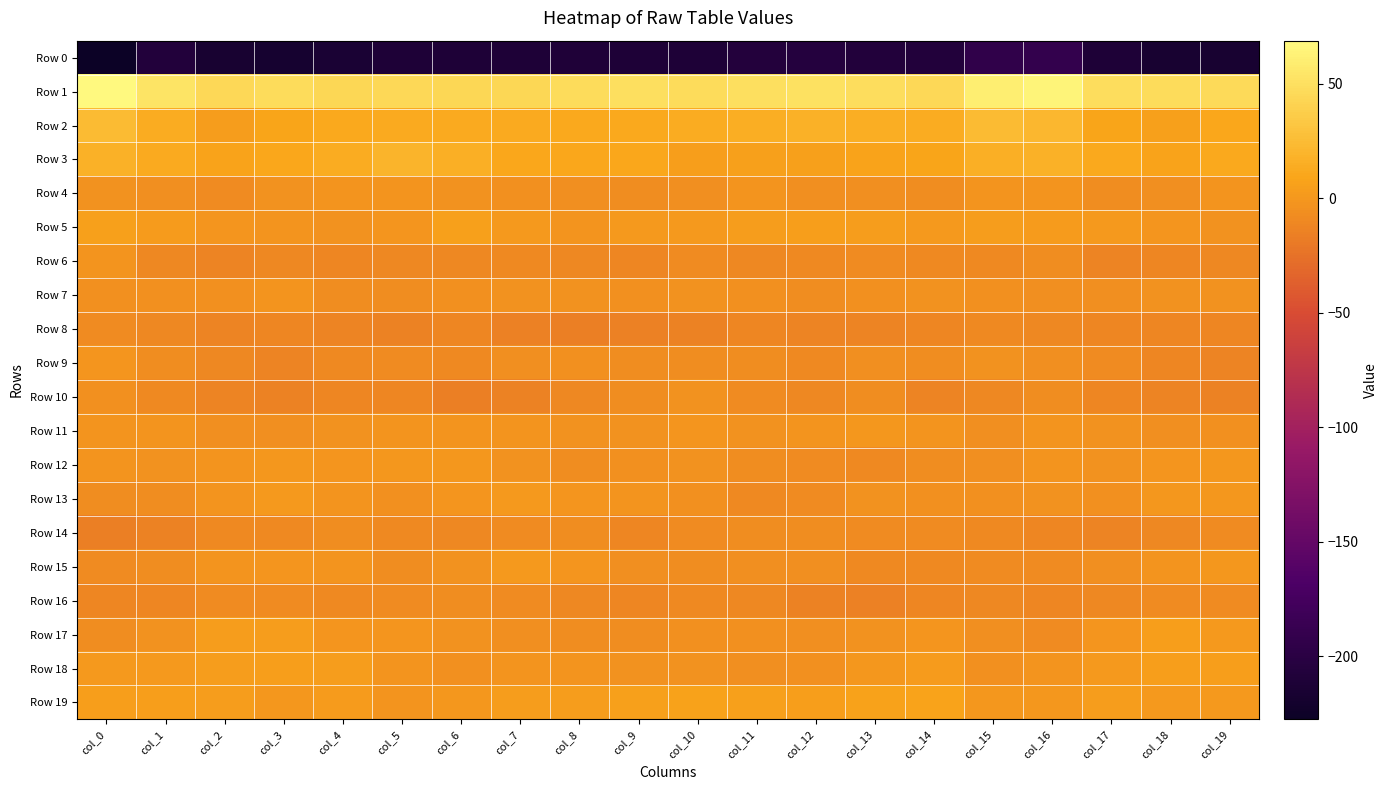

Reading left to right, transcribe all the data shown in this chart.

Row 0: col_0=-227.5	col_1=-207.7	col_2=-216.6	col_3=-217.2	col_4=-213.7	col_5=-210.2	col_6=-210.7	col_7=-210.3	col_8=-209.7	col_9=-211.1	col_10=-210.7	col_11=-206.5	col_12=-205.2	col_13=-207.0	col_14=-207.5	col_15=-193.8	col_16=-191.1	col_17=-210.3	col_18=-217.0	col_19=-216.7
Row 1: col_0=68.7	col_1=52.7	col_2=45.4	col_3=47.4	col_4=44.4	col_5=44.4	col_6=44.2	col_7=43.9	col_8=47.5	col_9=49.7	col_10=47.3	col_11=49.9	col_12=50.6	col_13=48.2	col_14=45.4	col_15=59.6	col_16=64.5	col_17=48.8	col_18=46.9	col_19=46.3
Row 2: col_0=24.7	col_1=13.5	col_2=3.8	col_3=9.2	col_4=11.5	col_5=12.3	col_6=12.5	col_7=12.4	col_8=11.0	col_9=11.1	col_10=13.9	col_11=15.1	col_12=17.6	col_13=14.7	col_14=13.6	col_15=24.3	col_16=22.1	col_17=9.1	col_18=5.3	col_19=10.6
Row 3: col_0=17.2	col_1=12.9	col_2=8.1	col_3=9.9	col_4=13.9	col_5=19.0	col_6=16.4	col_7=9.7	col_8=10.7	col_9=10.1	col_10=4.8	col_11=5.6	col_12=6.0	col_13=8.2	col_14=8.8	col_15=16.3	col_16=17.0	col_17=11.3	col_18=8.4	col_19=11.1
Row 4: col_0=-3.6	col_1=-5.9	col_2=-8.5	col_3=-3.4	col_4=-2.2	col_5=-2.5	col_6=-3.1	col_7=-4.4	col_8=-6.1	col_9=-6.9	col_10=-6.2	col_11=-2.8	col_12=-5.4	col_13=-5.4	col_14=-7.4	col_15=-2.3	col_16=-2.3	col_17=-7.3	col_18=-6.3	col_19=-2.5
Row 5: col_0=5.6	col_1=2.7	col_2=-1.0	col_3=-3.0	col_4=-3.5	col_5=-0.8	col_6=5.6	col_7=0.6	col_8=-2.4	col_9=0.5	col_10=0.8	col_11=3.3	col_12=4.3	col_13=2.8	col_14=1.1	col_15=3.6	col_16=2.4	col_17=0.9	col_18=-1.8	col_19=-3.1
Row 6: col_0=-2.2	col_1=-10.1	col_2=-13.3	col_3=-10.3	col_4=-11.2	col_5=-10.5	col_6=-11.0	col_7=-9.9	col_8=-10.3	col_9=-11.4	col_10=-8.0	col_11=-10.3	col_12=-9.4	col_13=-8.3	col_14=-9.2	col_15=-9.8	col_16=-7.4	col_17=-13.2	col_18=-11.6	col_19=-10.7
Row 7: col_0=-5.0	col_1=-4.8	col_2=-5.1	col_3=-2.3	col_4=-7.2	col_5=-6.8	col_6=-4.3	col_7=-4.2	col_8=-3.1	col_9=-4.3	col_10=-3.8	col_11=-4.8	col_12=-7.1	col_13=-4.5	col_14=-3.9	col_15=-4.9	col_16=-5.5	col_17=-5.7	col_18=-3.5	col_19=-3.9
Row 8: col_0=-8.3	col_1=-10.7	col_2=-12.8	col_3=-11.5	col_4=-13.4	col_5=-13.8	col_6=-12.1	col_7=-15.3	col_8=-16.3	col_9=-15.7	col_10=-13.7	col_11=-11.8	col_12=-12.9	col_13=-13.1	col_14=-11.9	col_15=-9.5	col_16=-10.5	col_17=-12.3	col_18=-12.2	col_19=-12.0
Row 9: col_0=-1.5	col_1=-6.8	col_2=-10.5	col_3=-13.3	col_4=-9.5	col_5=-8.1	col_6=-9.1	col_7=-5.4	col_8=-4.4	col_9=-6.9	col_10=-7.6	col_11=-7.6	col_12=-9.5	col_13=-6.3	col_14=-7.1	col_15=-3.5	col_16=-5.8	col_17=-8.8	col_18=-11.6	col_19=-13.0
Row 10: col_0=-5.2	col_1=-9.8	col_2=-12.6	col_3=-13.8	col_4=-11.4	col_5=-11.7	col_6=-16.3	col_7=-14.0	col_8=-10.6	col_9=-7.6	col_10=-4.0	col_11=-8.6	col_12=-10.7	col_13=-7.4	col_14=-13.1	col_15=-11.0	col_16=-7.4	col_17=-11.4	col_18=-13.0	col_19=-13.9
Row 11: col_0=-2.7	col_1=-2.0	col_2=-5.8	col_3=-5.8	col_4=-3.3	col_5=-2.7	col_6=-2.3	col_7=-2.5	col_8=-4.1	col_9=-4.1	col_10=-1.0	col_11=-3.4	col_12=-2.8	col_13=0.0	col_14=-1.9	col_15=-5.5	col_16=-2.9	col_17=-3.7	col_18=-6.5	col_19=-5.0
Row 12: col_0=-3.0	col_1=-4.0	col_2=-2.5	col_3=-0.2	col_4=-1.5	col_5=-0.7	col_6=0.0	col_7=-3.4	col_8=-6.5	col_9=-4.8	col_10=-4.0	col_11=-7.3	col_12=-8.5	col_13=-9.1	col_14=-7.5	col_15=-5.9	col_16=-2.9	col_17=-4.1	col_18=-1.7	col_19=-0.1
Row 13: col_0=-7.5	col_1=-7.0	col_2=-1.9	col_3=1.1	col_4=-2.8	col_5=-5.2	col_6=-1.2	col_7=0.8	col_8=-1.7	col_9=-3.0	col_10=-4.5	col_11=-9.0	col_12=-8.4	col_13=-4.1	col_14=-5.2	col_15=-4.6	col_16=-3.5	col_17=-5.3	col_18=-0.6	col_19=0.3
Row 14: col_0=-16.1	col_1=-14.5	col_2=-9.7	col_3=-9.9	col_4=-7.5	col_5=-9.3	col_6=-10.8	col_7=-8.7	col_8=-7.6	col_9=-11.3	col_10=-7.8	col_11=-6.6	col_12=-6.8	col_13=-8.1	col_14=-7.8	col_15=-8.9	col_16=-12.0	col_17=-12.6	col_18=-10.2	col_19=-8.5
Row 15: col_0=-8.7	col_1=-7.1	col_2=-3.0	col_3=-1.3	col_4=-2.3	col_5=-6.9	col_6=-3.1	col_7=1.4	col_8=-1.2	col_9=-5.8	col_10=-7.2	col_11=-6.1	col_12=-6.2	col_13=-9.1	col_14=-9.4	col_15=-8.5	col_16=-8.1	col_17=-6.2	col_18=-2.6	col_19=-0.1
Row 16: col_0=-12.0	col_1=-11.7	col_2=-8.1	col_3=-7.9	col_4=-9.0	col_5=-8.6	col_6=-7.5	col_7=-8.4	col_8=-10.7	col_9=-11.3	col_10=-9.7	col_11=-10.8	col_12=-14.0	col_13=-14.8	col_14=-11.4	col_15=-11.0	col_16=-11.5	col_17=-11.1	col_18=-8.0	col_19=-8.3
Row 17: col_0=-6.8	col_1=-3.7	col_2=3.8	col_3=3.5	col_4=-0.9	col_5=-0.8	col_6=-3.4	col_7=-5.8	col_8=-7.1	col_9=-7.6	col_10=-5.1	col_11=-5.3	col_12=-5.9	col_13=-3.7	col_14=-1.4	col_15=-6.0	col_16=-7.7	col_17=-1.2	col_18=4.7	col_19=1.1
Row 18: col_0=0.7	col_1=1.3	col_2=3.8	col_3=4.6	col_4=3.9	col_5=-2.6	col_6=-4.3	col_7=-2.0	col_8=-2.0	col_9=-3.3	col_10=-3.7	col_11=-6.0	col_12=-4.7	col_13=0.3	col_14=2.0	col_15=-5.2	col_16=-3.0	col_17=1.6	col_18=4.3	col_19=4.3
Row 19: col_0=4.2	col_1=4.3	col_2=3.1	col_3=0.0	col_4=2.1	col_5=-2.3	col_6=0.4	col_7=3.3	col_8=3.2	col_9=5.9	col_10=7.2	col_11=5.2	col_12=4.8	col_13=6.3	col_14=7.9	col_15=0.3	col_16=0.1	col_17=3.6	col_18=1.3	col_19=0.8